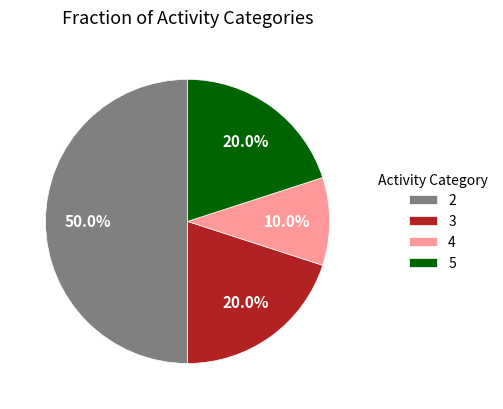

Which slice is the smallest?

4